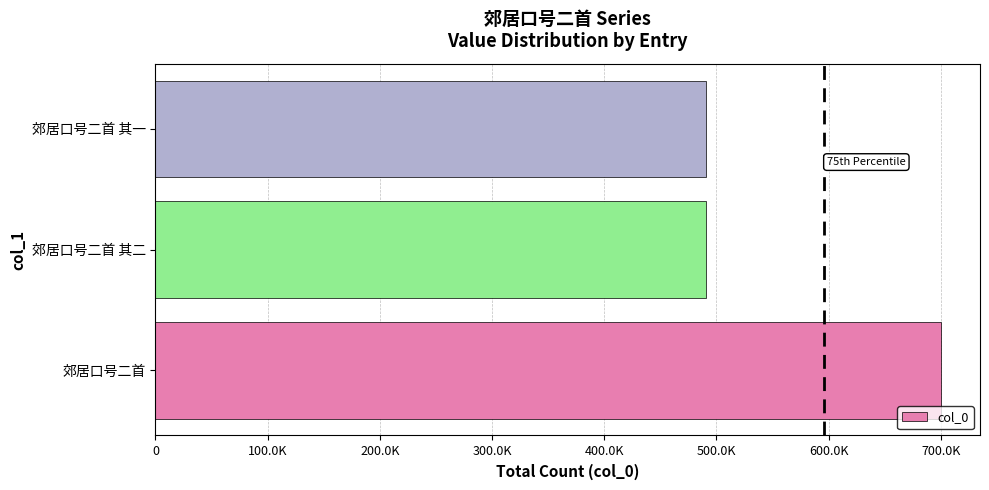

Does the chart contain stacked bars?

No